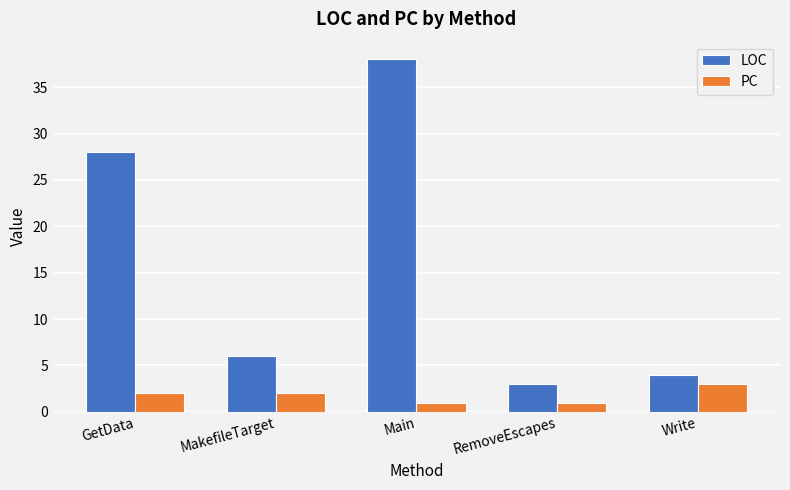

Does the chart contain stacked bars?

No